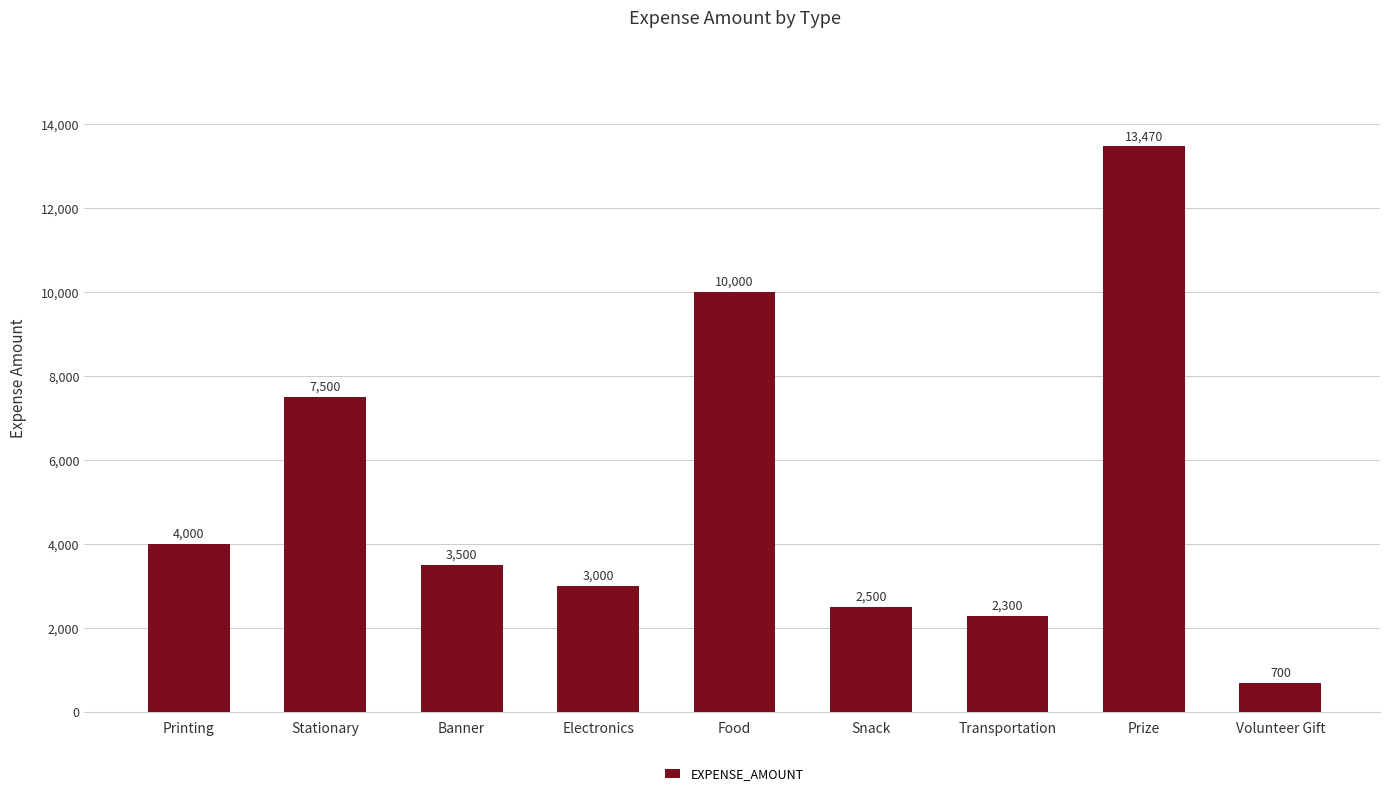

Reading right to left, extract all data points from this chart.

700	13470	2300	2500	10000	3000	3500	7500	4000